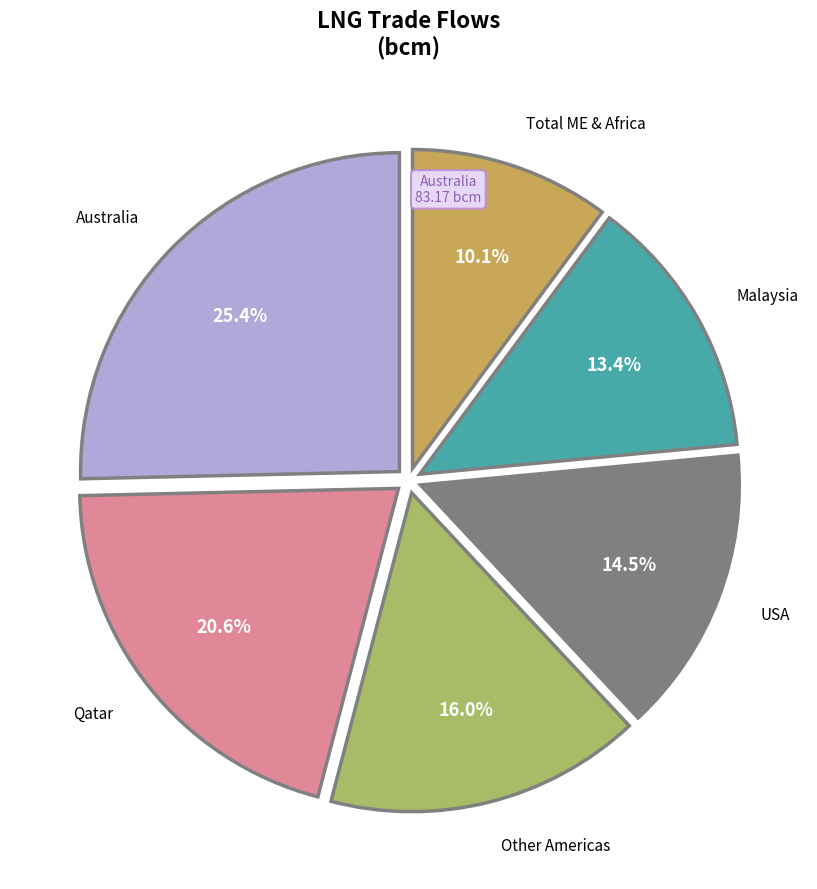

Is there any slice that represents more than half of the pie?

No